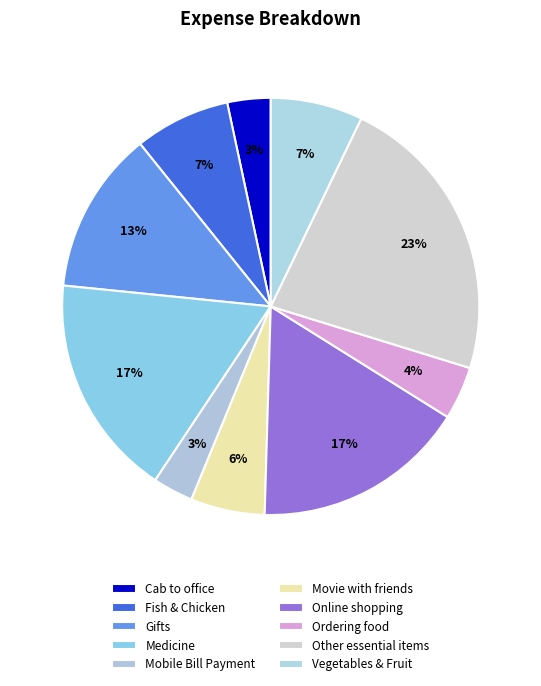

What percentage do Cab to office and Ordering food together represent?

7.5%